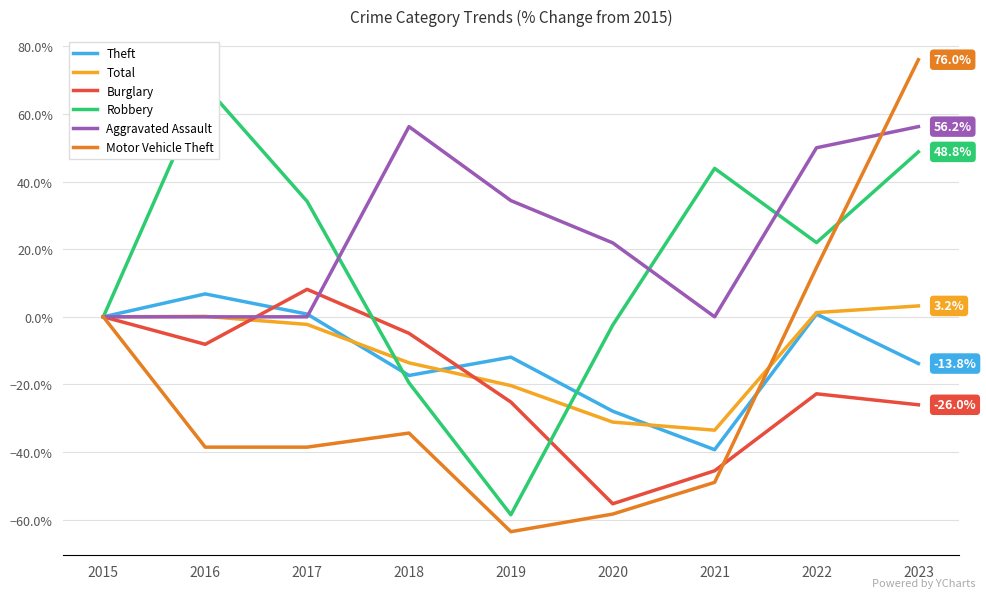

What is the value of the Total point at the 4th from the left?

-0.1